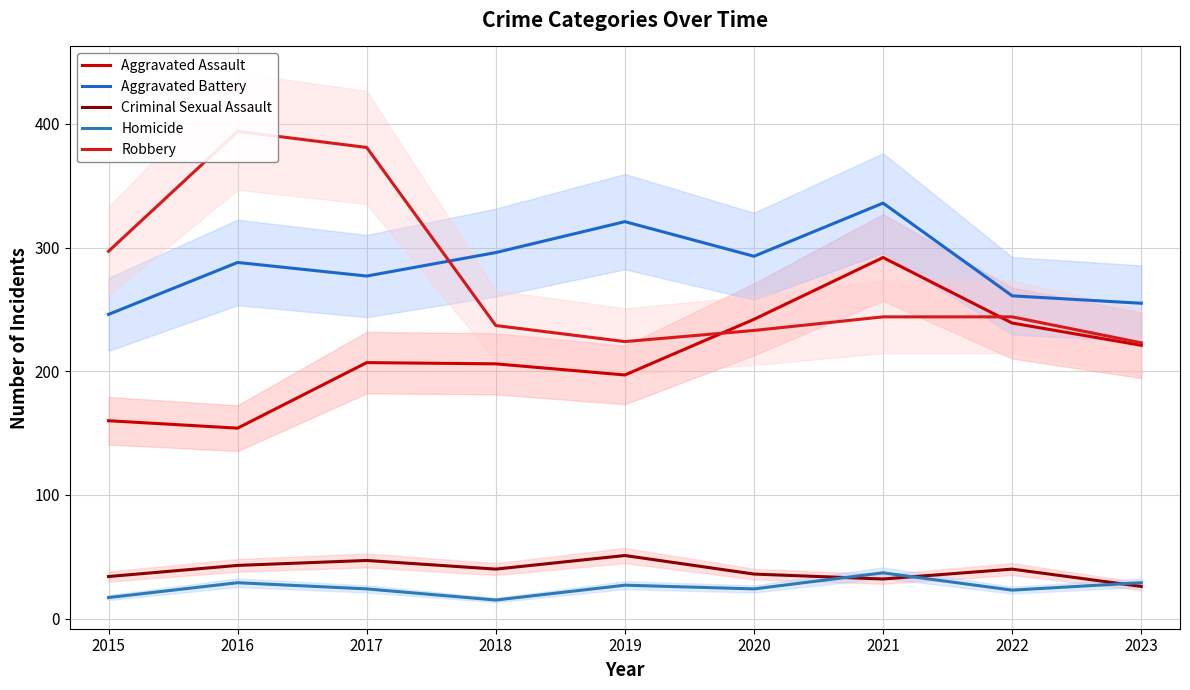

Reading right to left, list all the values displayed in this chart.

Aggravated Assault: 2023=221	2022=239	2021=292	2020=242	2019=197	2018=206	2017=207	2016=154	2015=160
Aggravated Battery: 2023=255	2022=261	2021=336	2020=293	2019=321	2018=296	2017=277	2016=288	2015=246
Criminal Sexual Assault: 2023=26	2022=40	2021=32	2020=36	2019=51	2018=40	2017=47	2016=43	2015=34
Homicide: 2023=29	2022=23	2021=37	2020=24	2019=27	2018=15	2017=24	2016=29	2015=17
Robbery: 2023=223	2022=244	2021=244	2020=233	2019=224	2018=237	2017=381	2016=394	2015=297